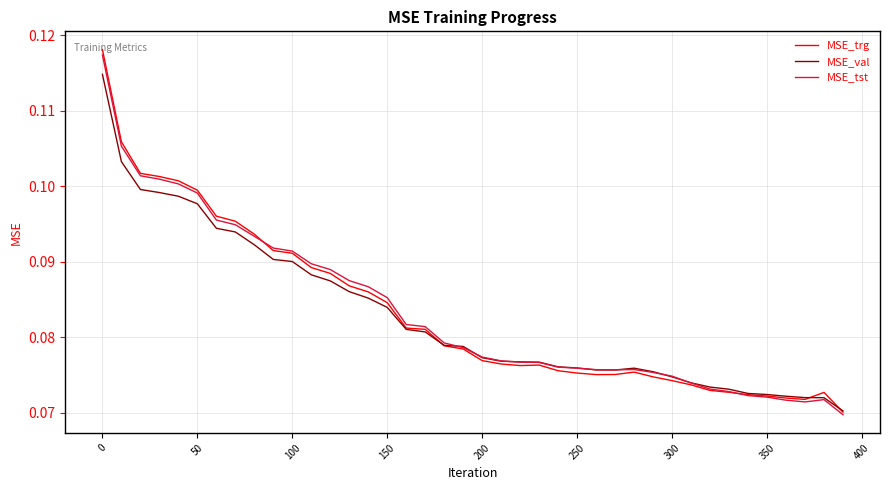

Which series has the largest range (max minus min)?

MSE_trg